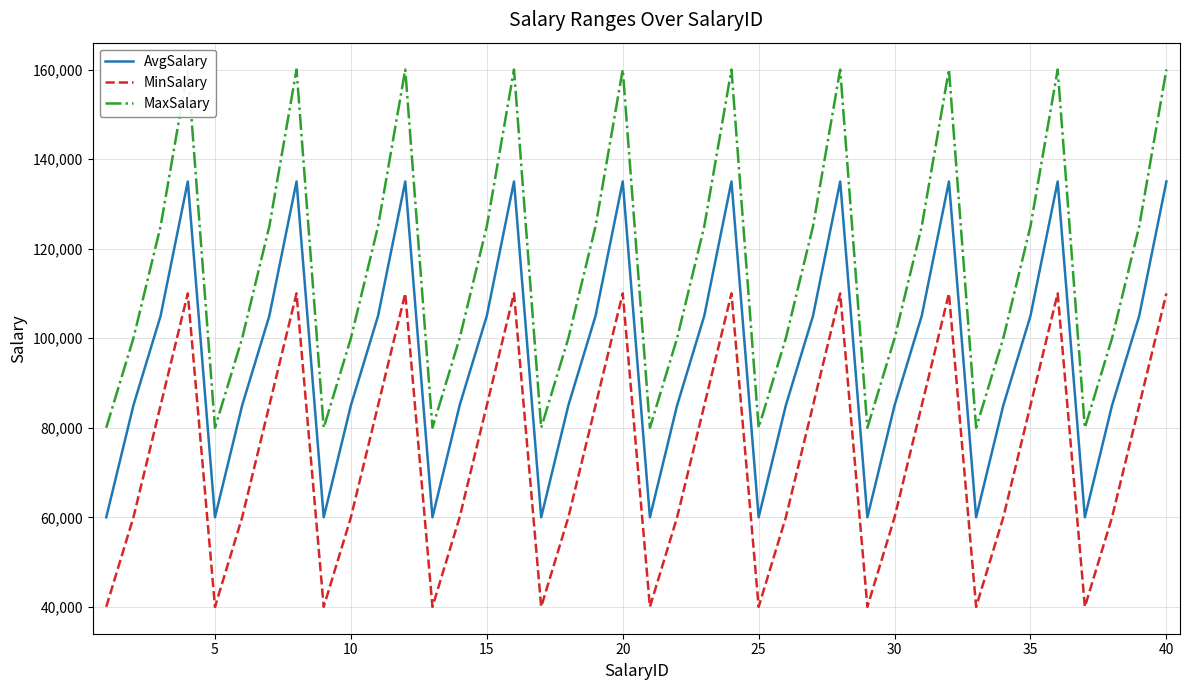

List the series in order of their peak value, highest first.

MaxSalary, AvgSalary, MinSalary